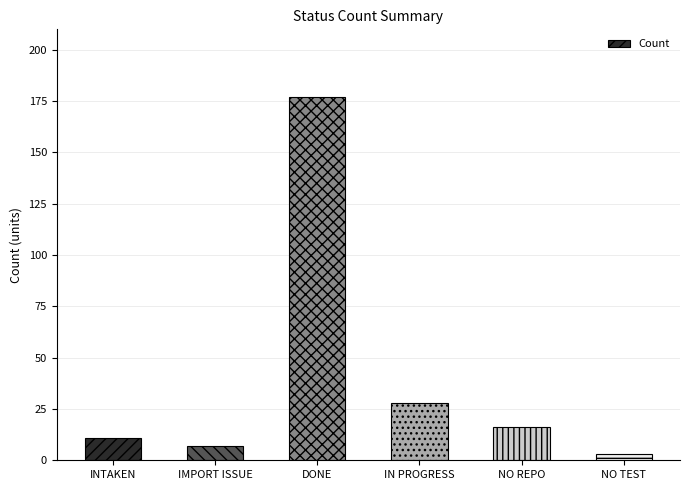

Reading left to right, list all the values displayed in this chart.

INTAKEN=11	IMPORT ISSUE=7	DONE=177	IN PROGRESS=28	NO REPO=16	NO TEST=3